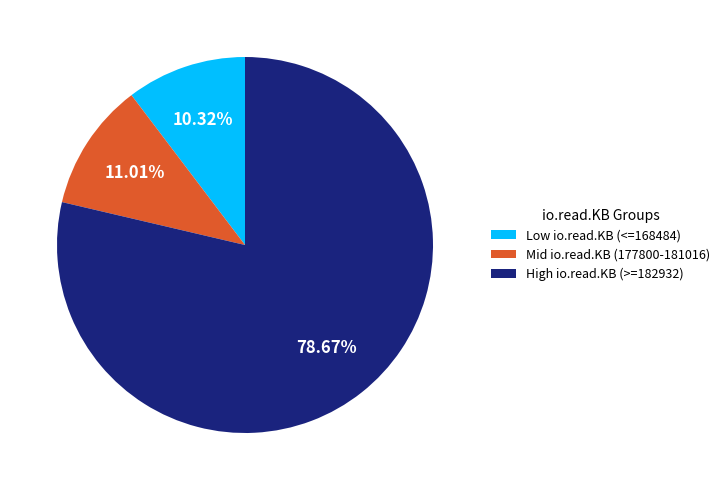

Rank the categories by value from lowest to highest.

Low io.read.KB (<=168484), Mid io.read.KB (177800-181016), High io.read.KB (>=182932)